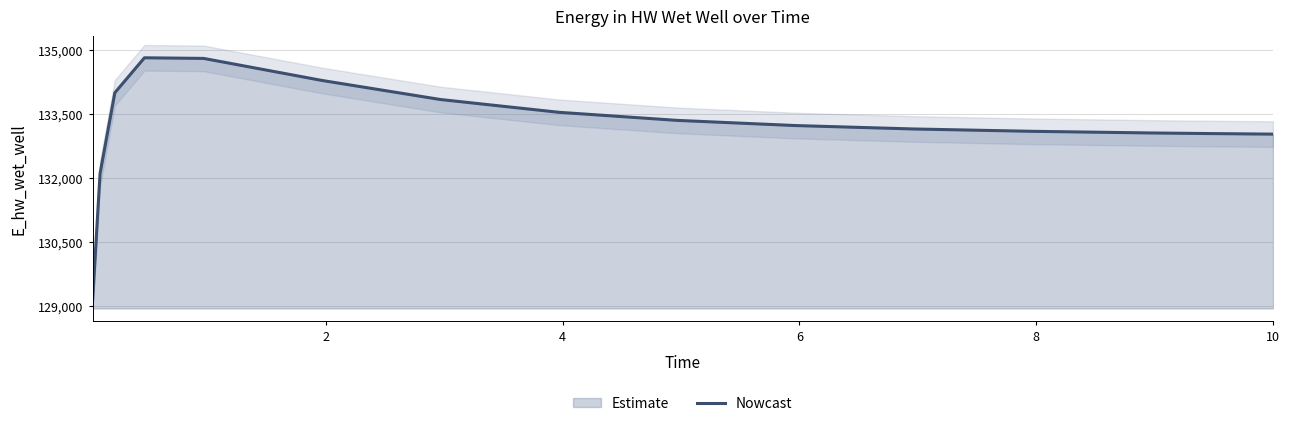

What is the lowest value of the Nowcast series?

129140.1